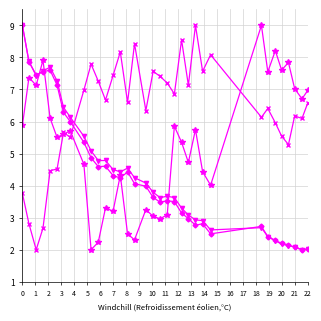

What is the minimum value shown in the chart?

2.0